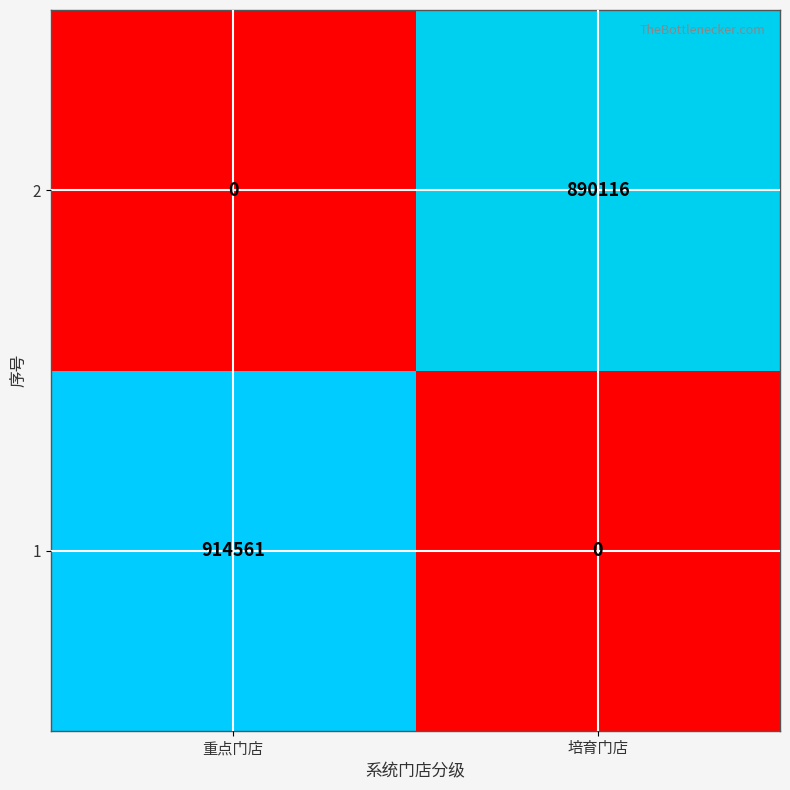

The value of 1 at 重点门店 is 1559384. True or false?

False